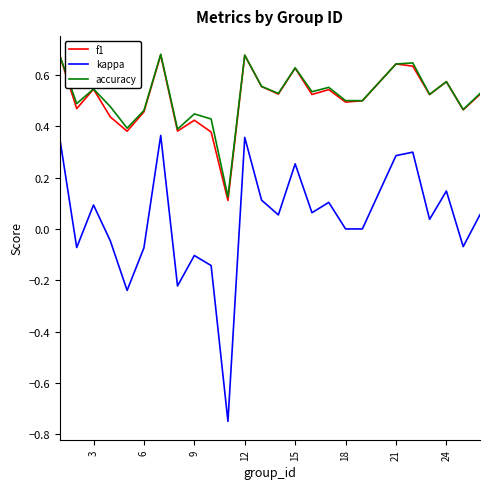

True or false: accuracy and kappa intersect in this chart.

False